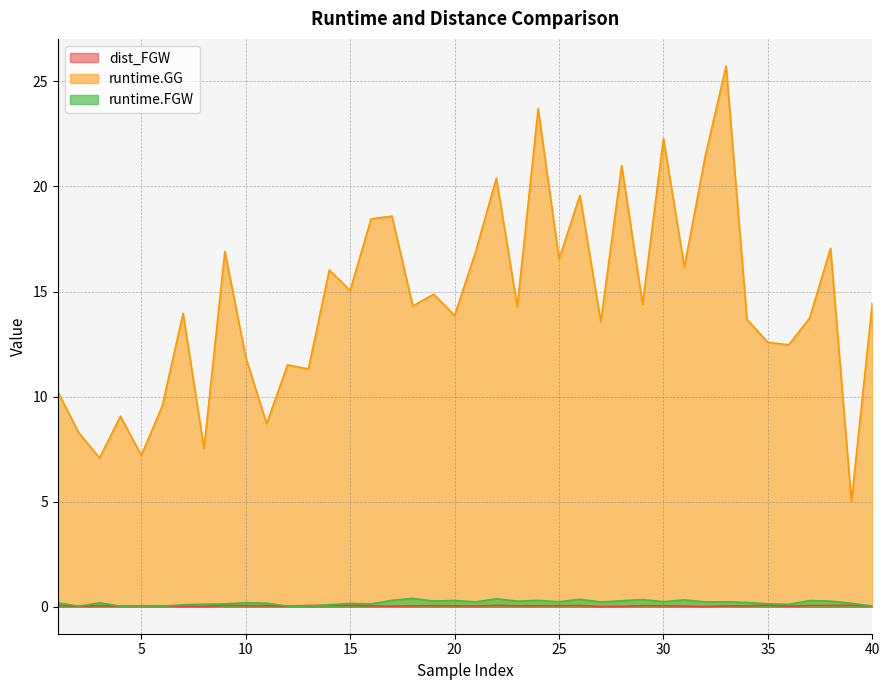

Does the chart display data point markers on the line(s)?

No